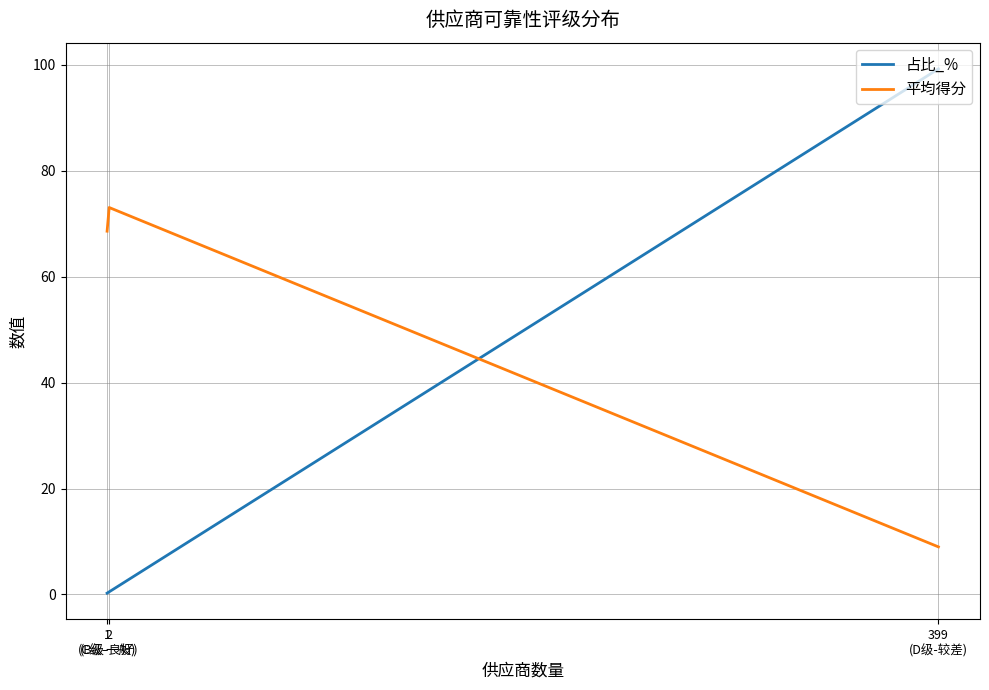

Reading right to left, transcribe all the data shown in this chart.

占比_%: 1
(C级-一般)=0.2	2
(B级-良好)=0.5	399
(D级-较差)=99.2
平均得分: 1
(C级-一般)=68.6	2
(B级-良好)=73.1	399
(D级-较差)=9.0